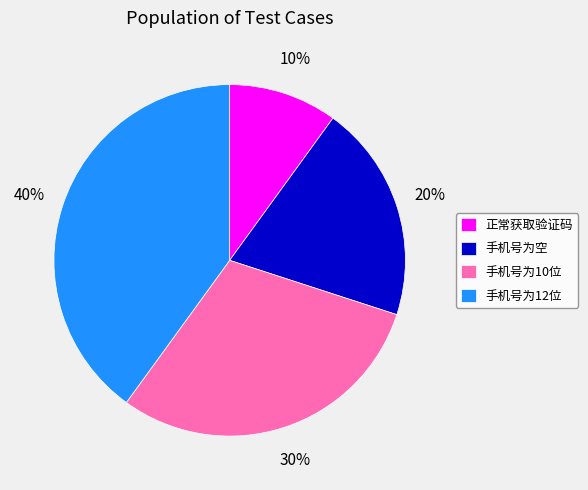

Is there a majority slice in this chart?

No